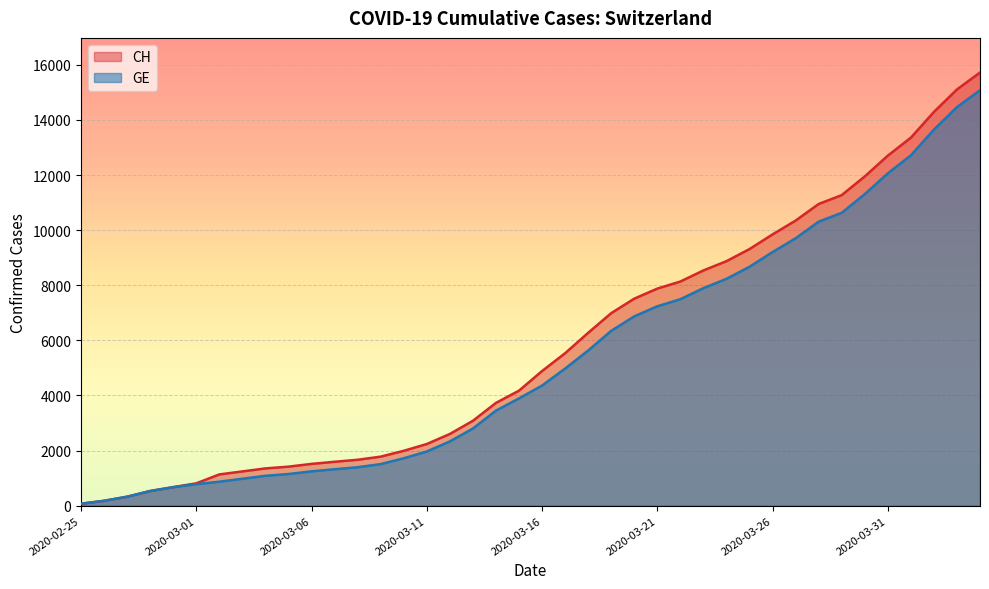

Is the value of GE at 2020-03-27 greater than the value of CH at 2020-03-18?

Yes